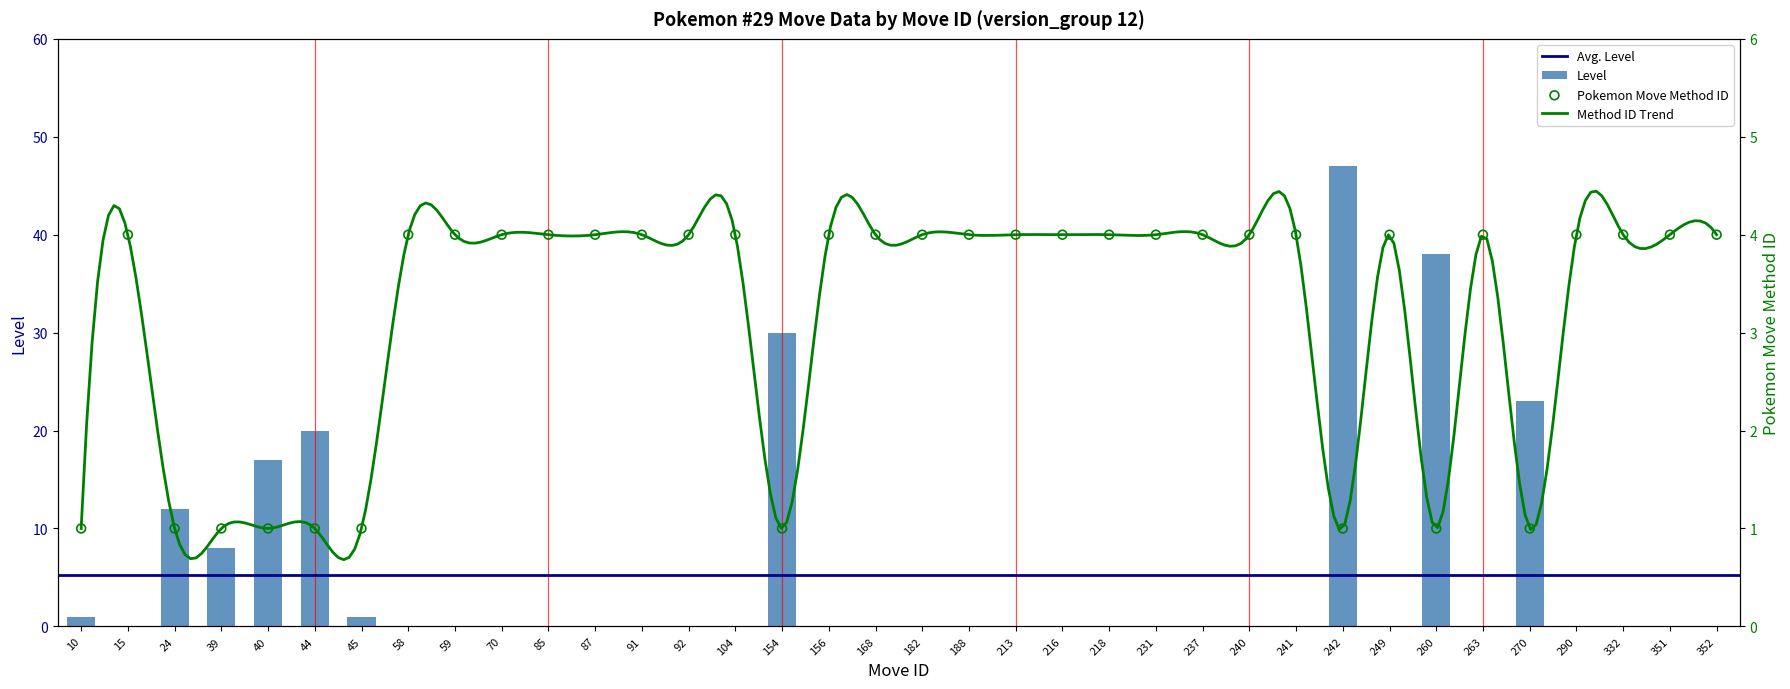

At how many categories does at least one series exceed 34?

2